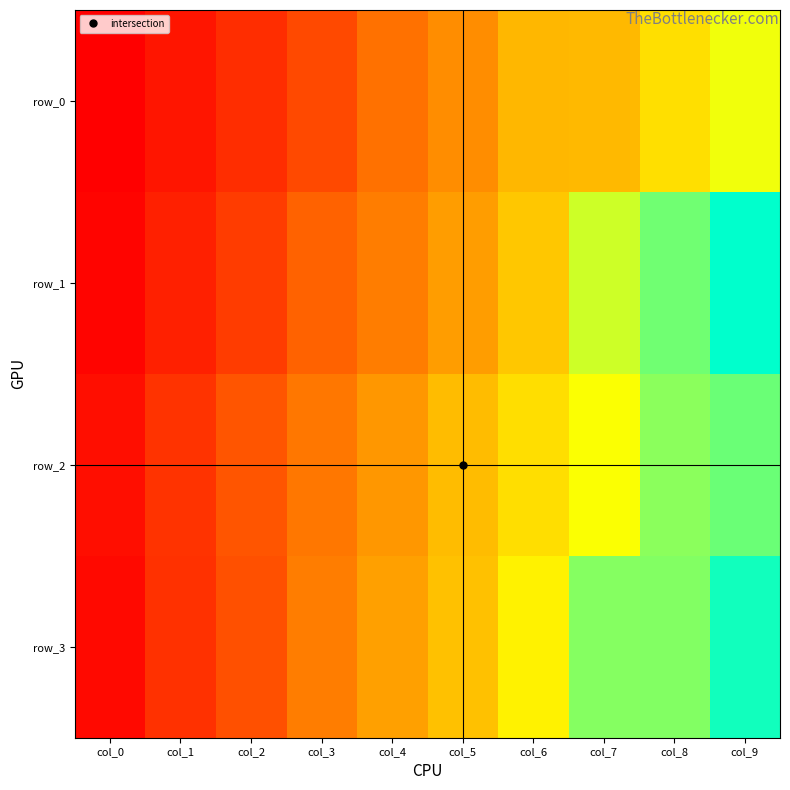

What is the maximum value shown in the chart?

53.2